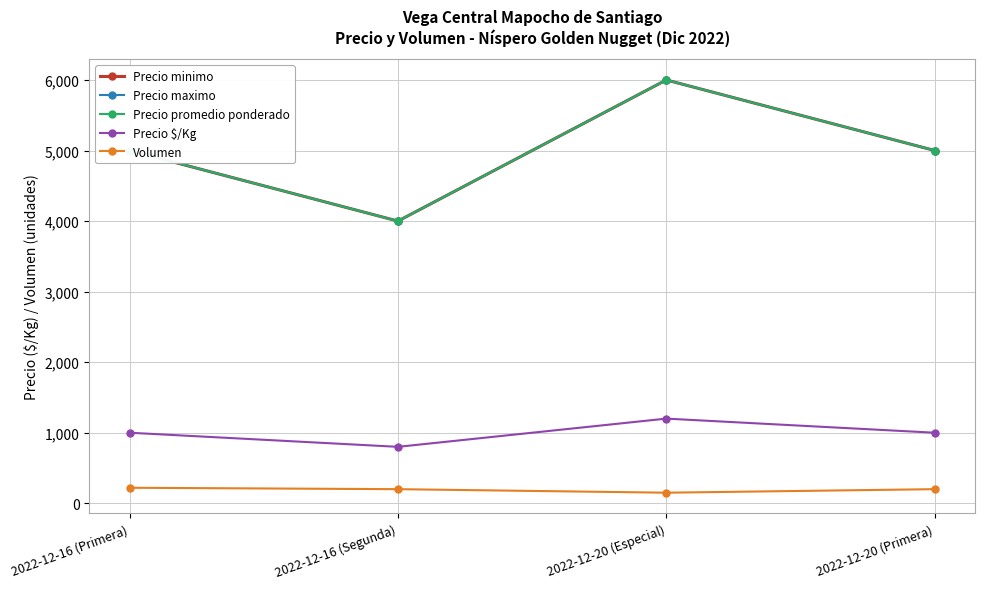

True or false: Precio $/Kg and Precio maximo intersect in this chart.

False